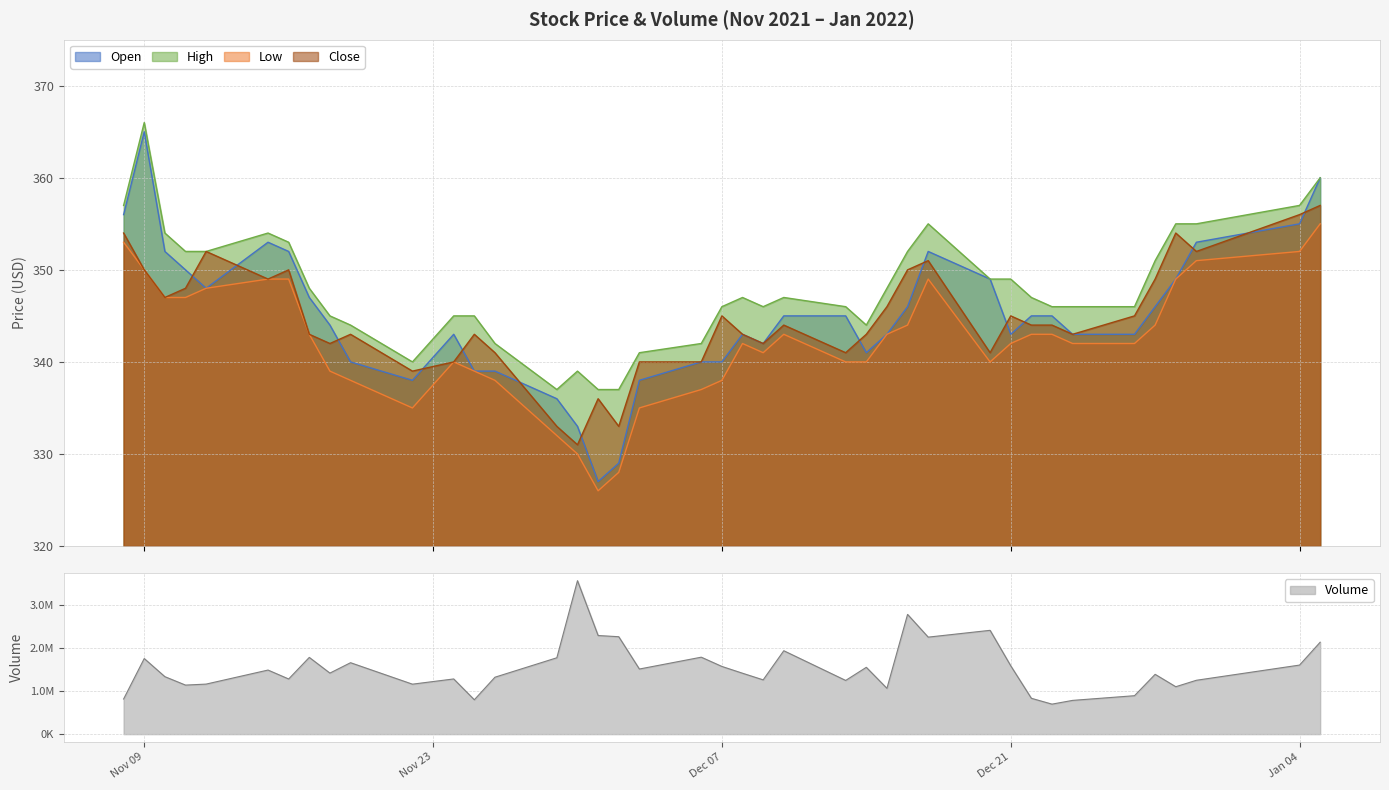

How many lines are shown in the chart?

5